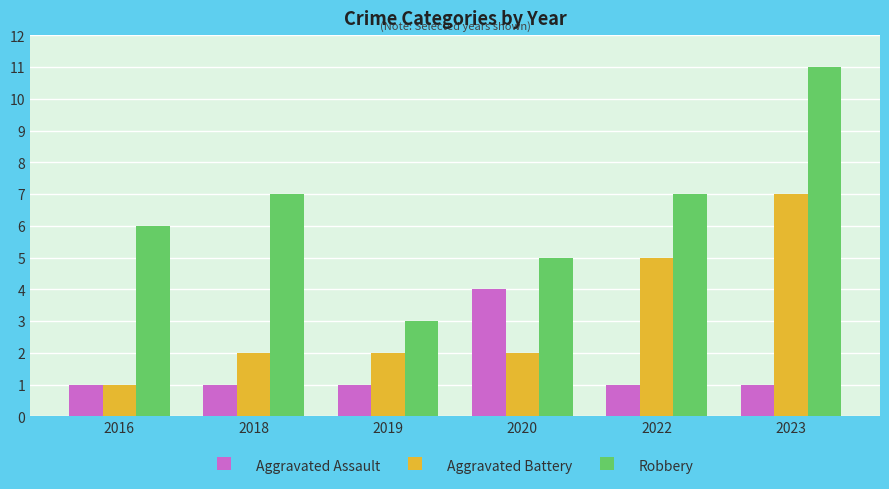

List the series in order of their peak value, lowest first.

Aggravated Assault, Aggravated Battery, Robbery